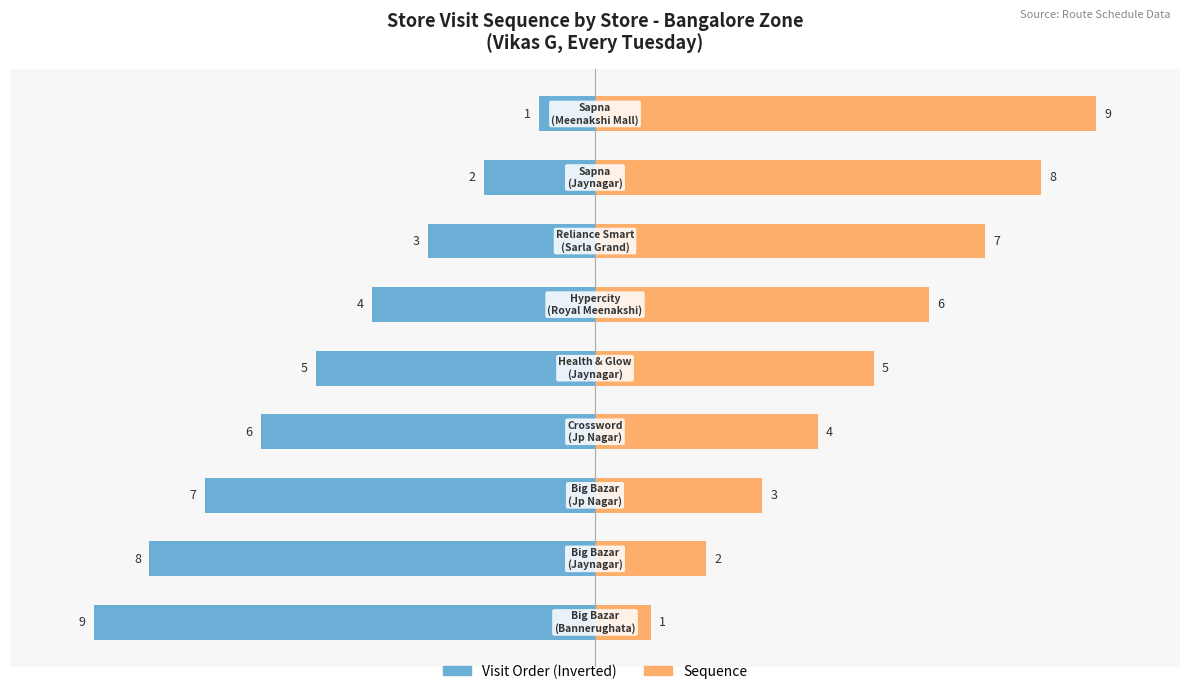

Reading right to left, list all the values displayed in this chart.

Visit Order (Inverted): -1	-2	-3	-4	-5	-6	-7	-8	-9
Sequence: 9	8	7	6	5	4	3	2	1